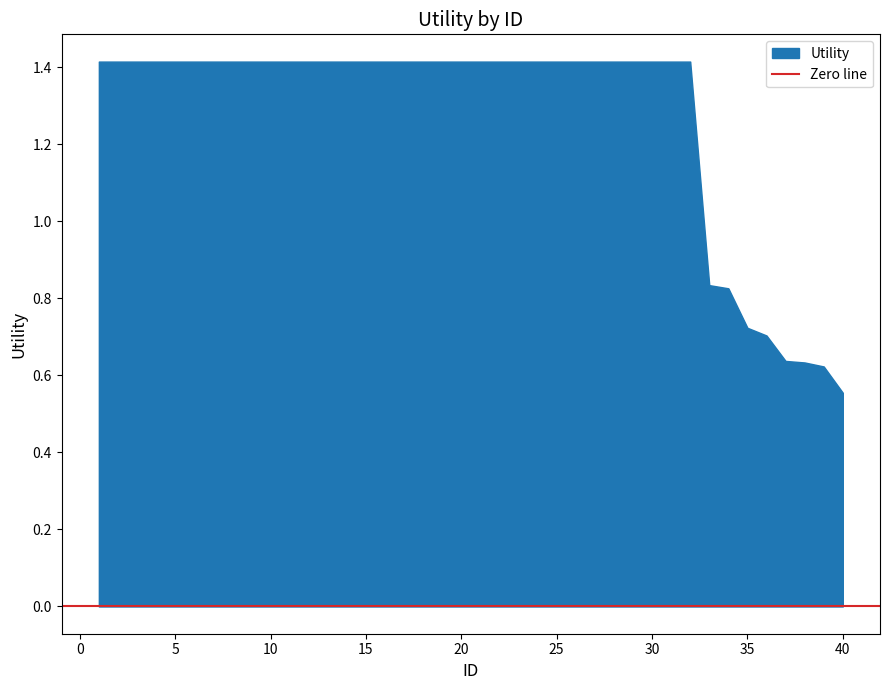

Reading left to right, transcribe all the data shown in this chart.

1.4	1.4	1.4	1.4	1.4	1.4	1.4	1.4	1.4	1.4	1.4	1.4	1.4	1.4	1.4	1.4	1.4	1.4	1.4	1.4	1.4	1.4	1.4	1.4	1.4	1.4	1.4	1.4	1.4	1.4	1.4	1.4	0.8	0.8	0.7	0.7	0.6	0.6	0.6	0.6